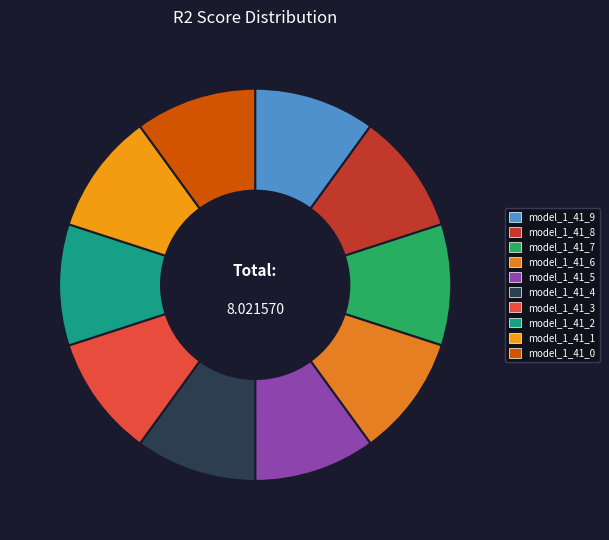

How many segments does this pie chart have?

10